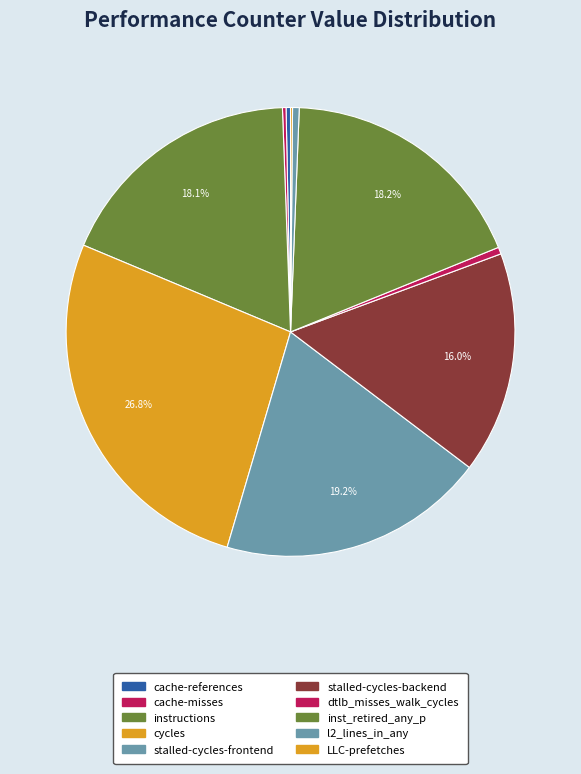

Count the number of slices in the pie.

10